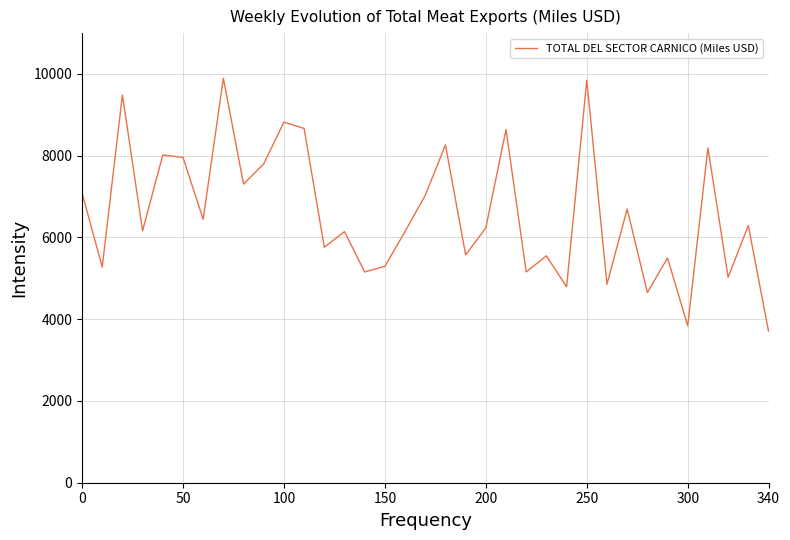

What is the maximum value shown in the chart?

9895